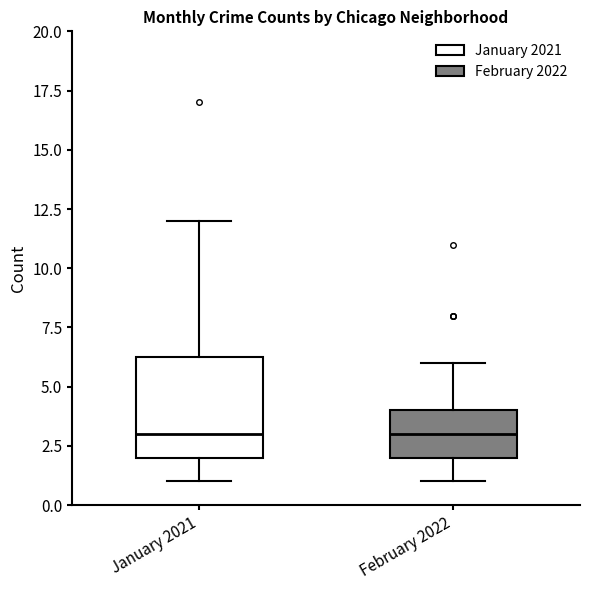

Reading left to right, read every box against the y-axis: the position of its median line, the range the box covers, and the ends of its whiskers. The values are not printed on the chart, so give them approximately, as read against the axis.

January 2021: median 3.0, box 2.0 to 6.5, whiskers 1.0 to 12.0
February 2022: median 3.0, box 2.0 to 4.0, whiskers 1.0 to 6.0